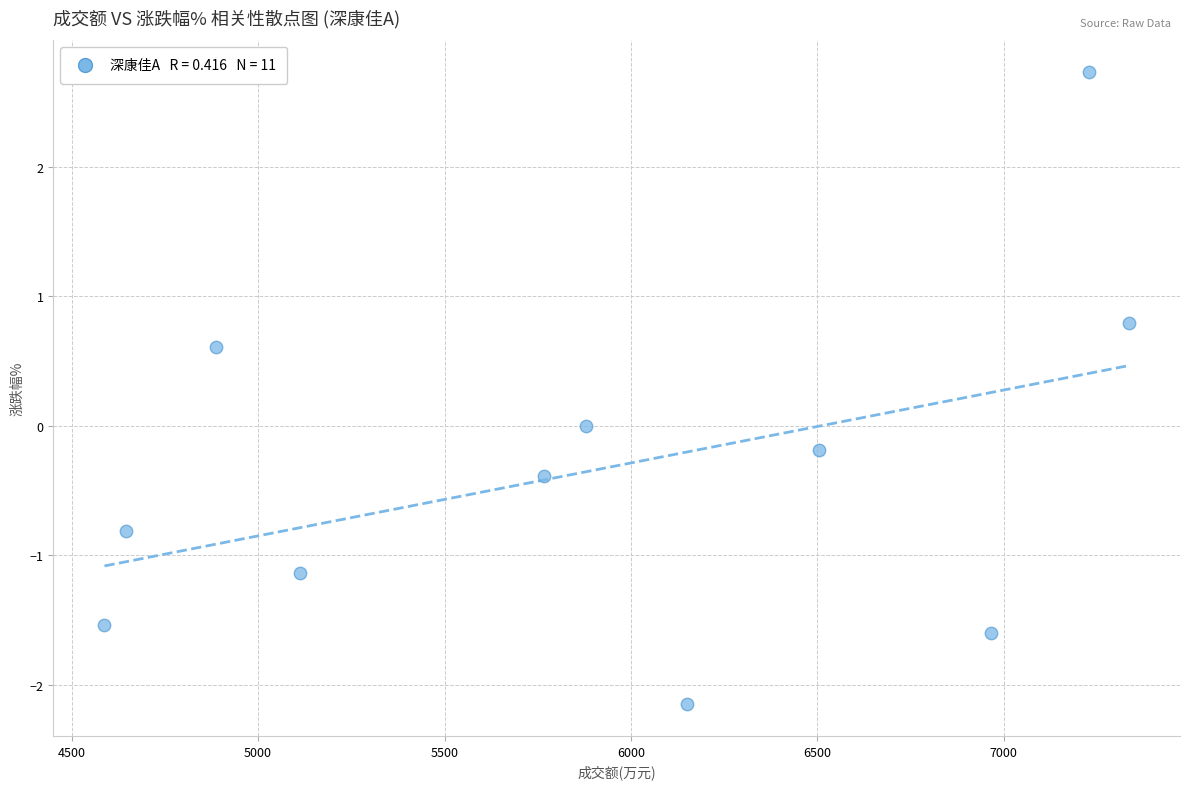

What is the range of X values (max minus min)?

2747.0